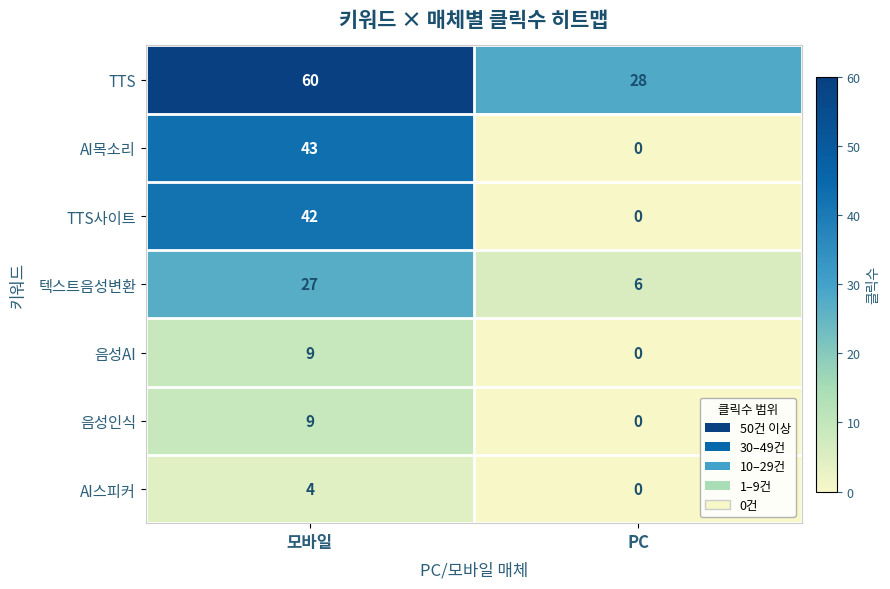

What is the sum of all AI목소리 values?

43